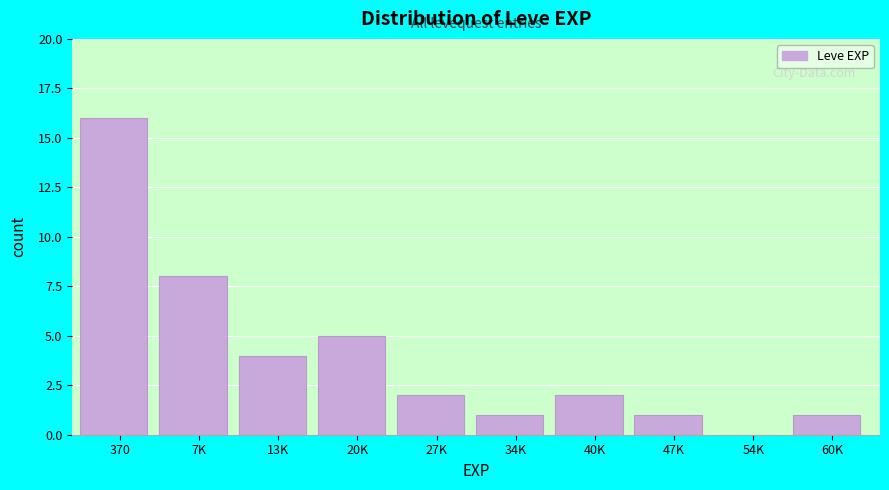

Reading right to left, what are all the values shown in this chart?

60K=1	54K=0	47K=1	40K=2	34K=1	27K=2	20K=5	13K=4	7K=8	370=16